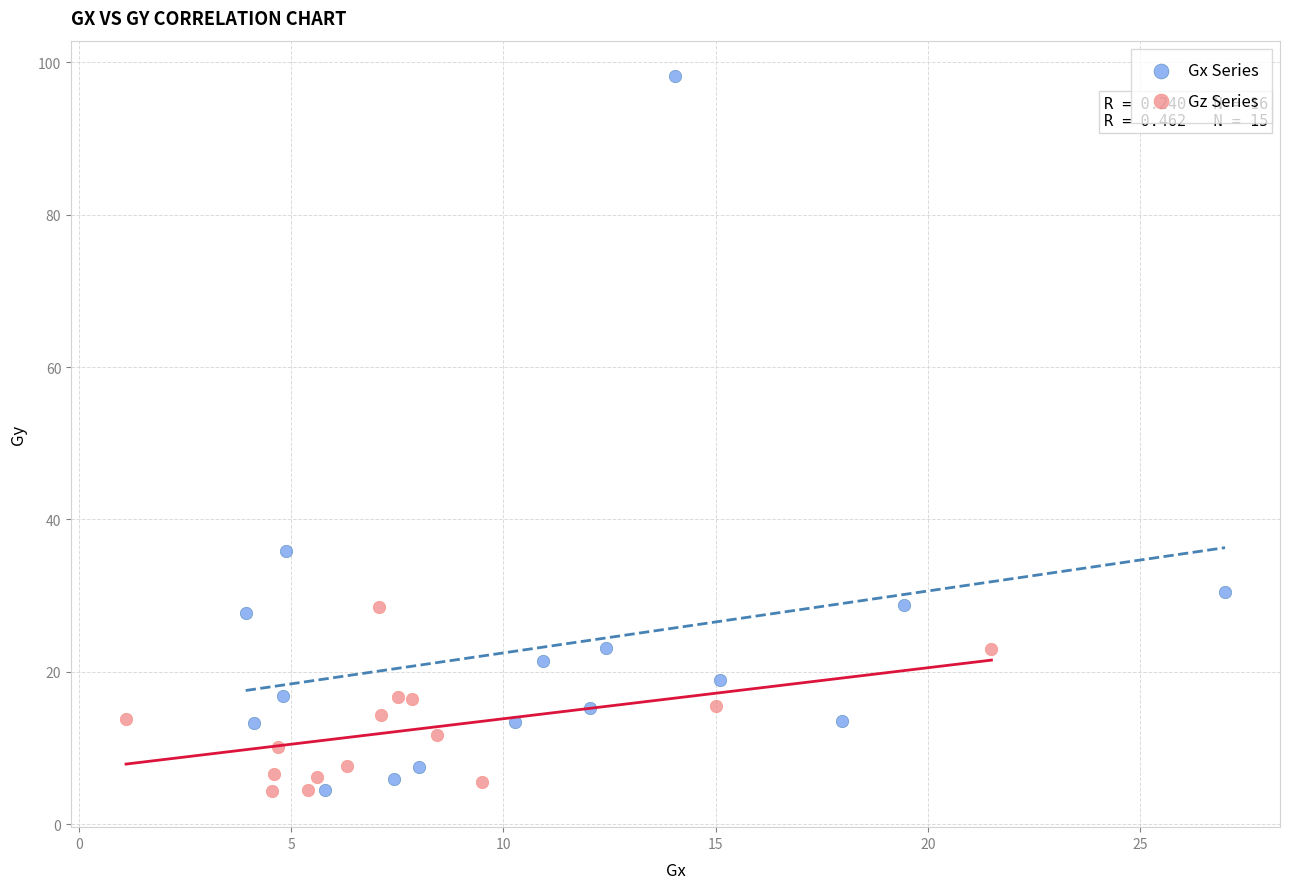

Which series reaches the maximum Y coordinate?

Gx Series